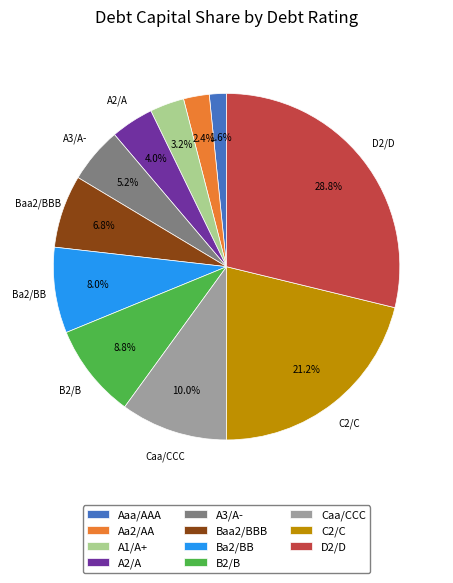

What percentage do A1/A+ and Aa2/AA together represent?

5.6%